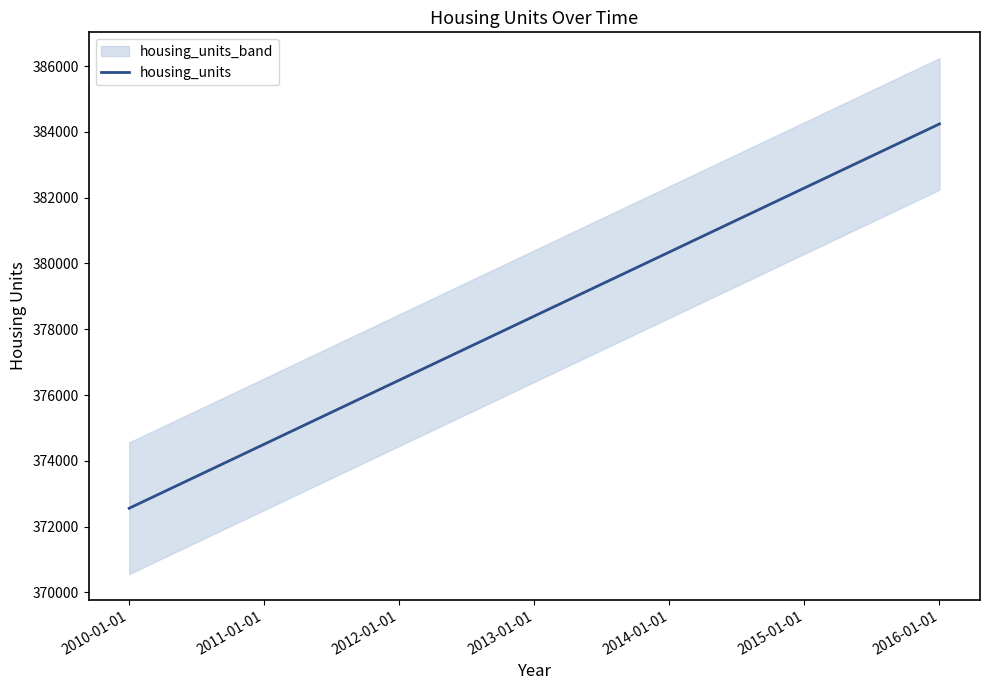

Reading left to right, what are all the values shown in this chart?

372560	374507	376454	378401	380348	382295	384242